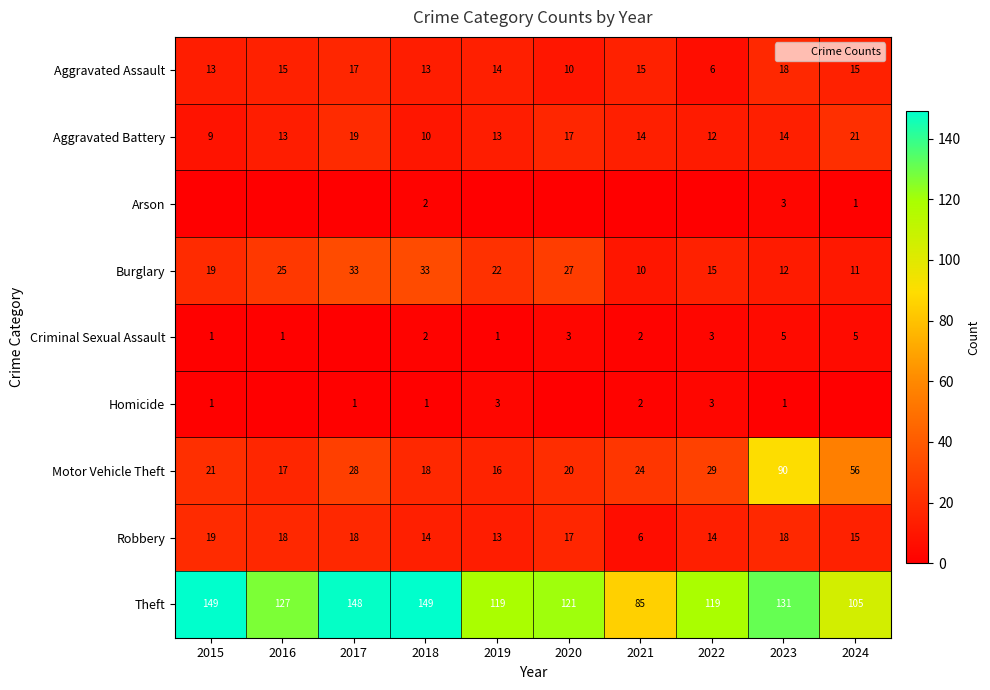

How many data points in Criminal Sexual Assault are above 2?

4